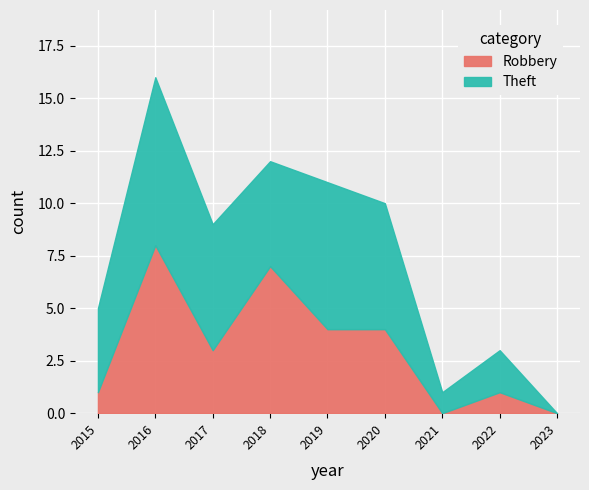

What is the value of the Theft point at the 2nd from the left?

8